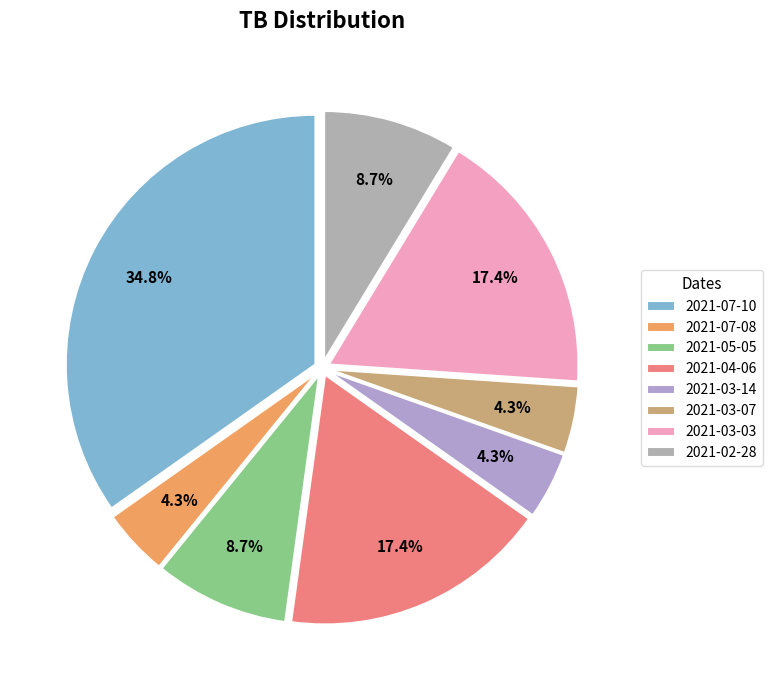

To the nearest percent, what is the average slice percentage?

12%